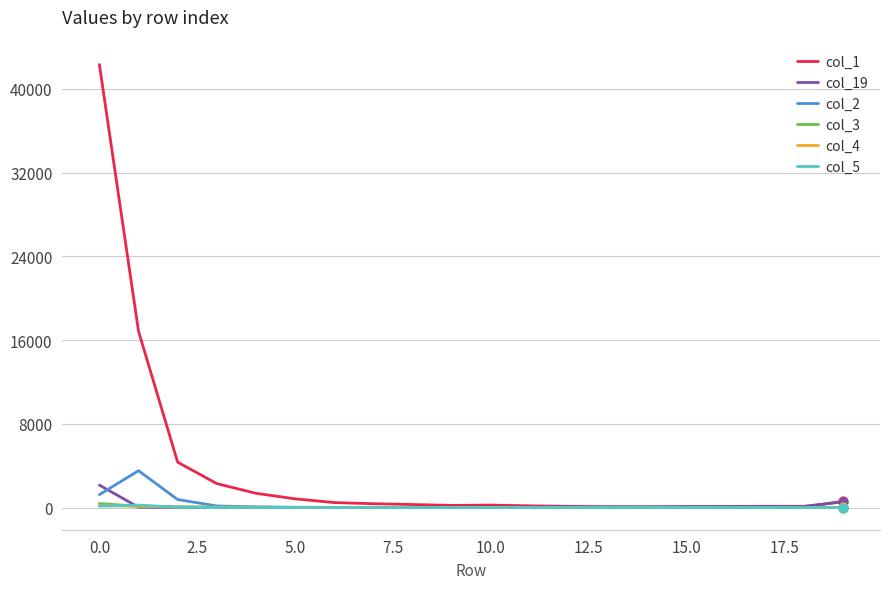

What is the maximum value shown in the chart?

42319